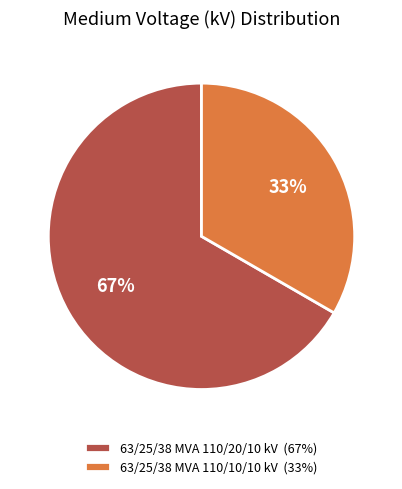

To the nearest percent, what is the average slice percentage?

50%